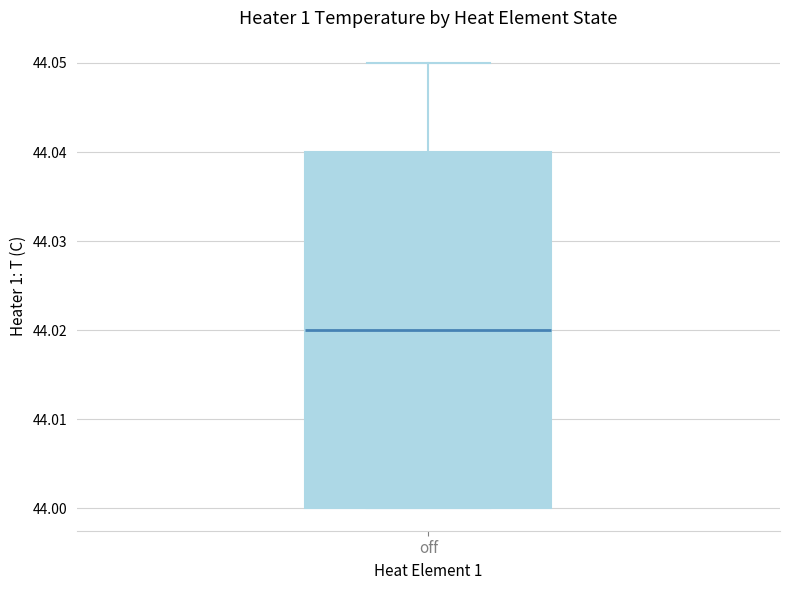

Transcribe this box plot: give where the median line is, the range the box spans, and where the two whiskers end, as read against the y-axis. The values are not printed on the chart, so give them approximately, as read against the axis.

median 44.02, box 44.00 to 44.04, whiskers 44.00 to 44.05